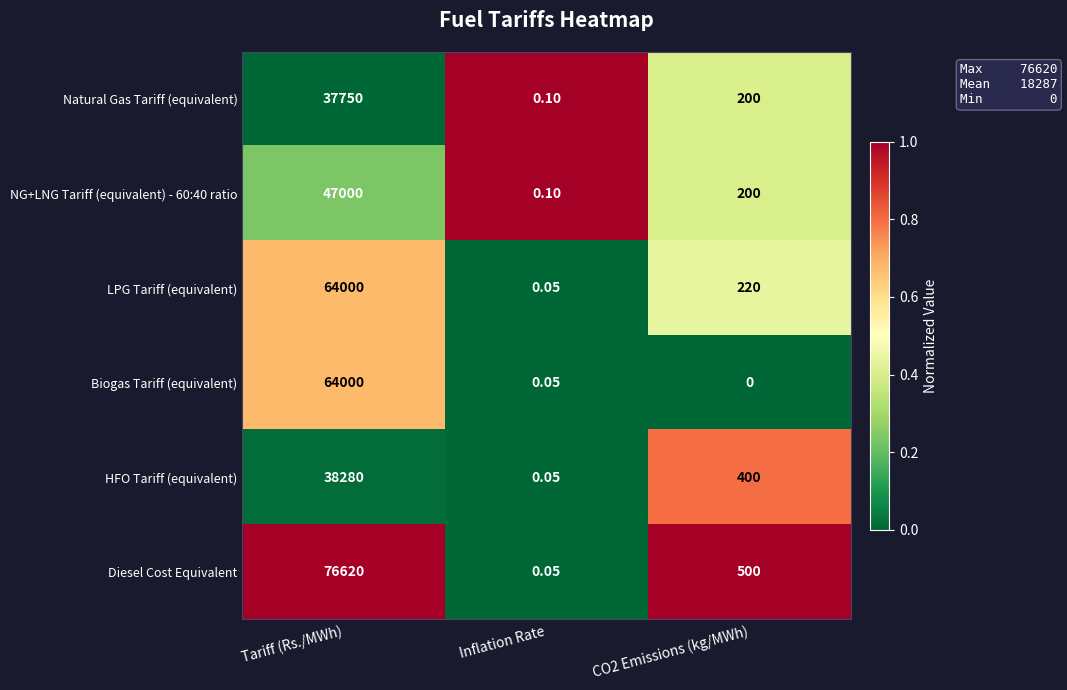

What is the spread (max minus min) of values at CO2 Emissions (kg/MWh)?

500.0